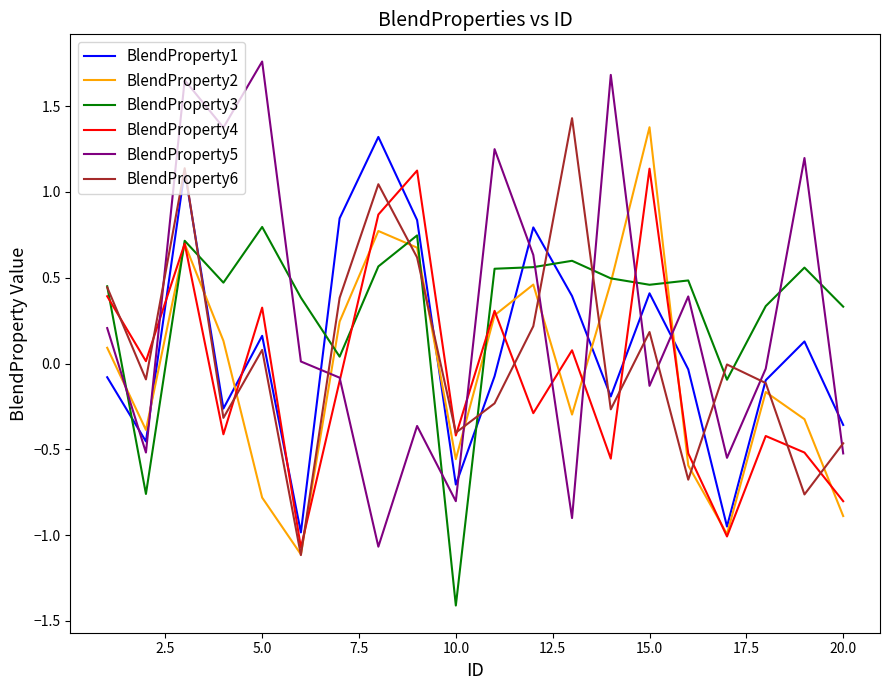

True or false: BlendProperty1 and BlendProperty5 intersect in this chart.

True